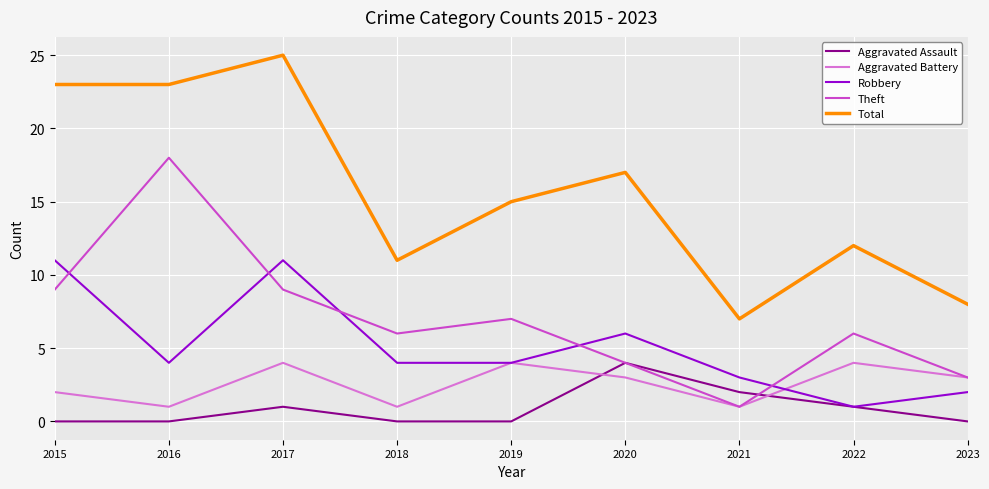

What is the spread (max minus min) of values at 2019?

15